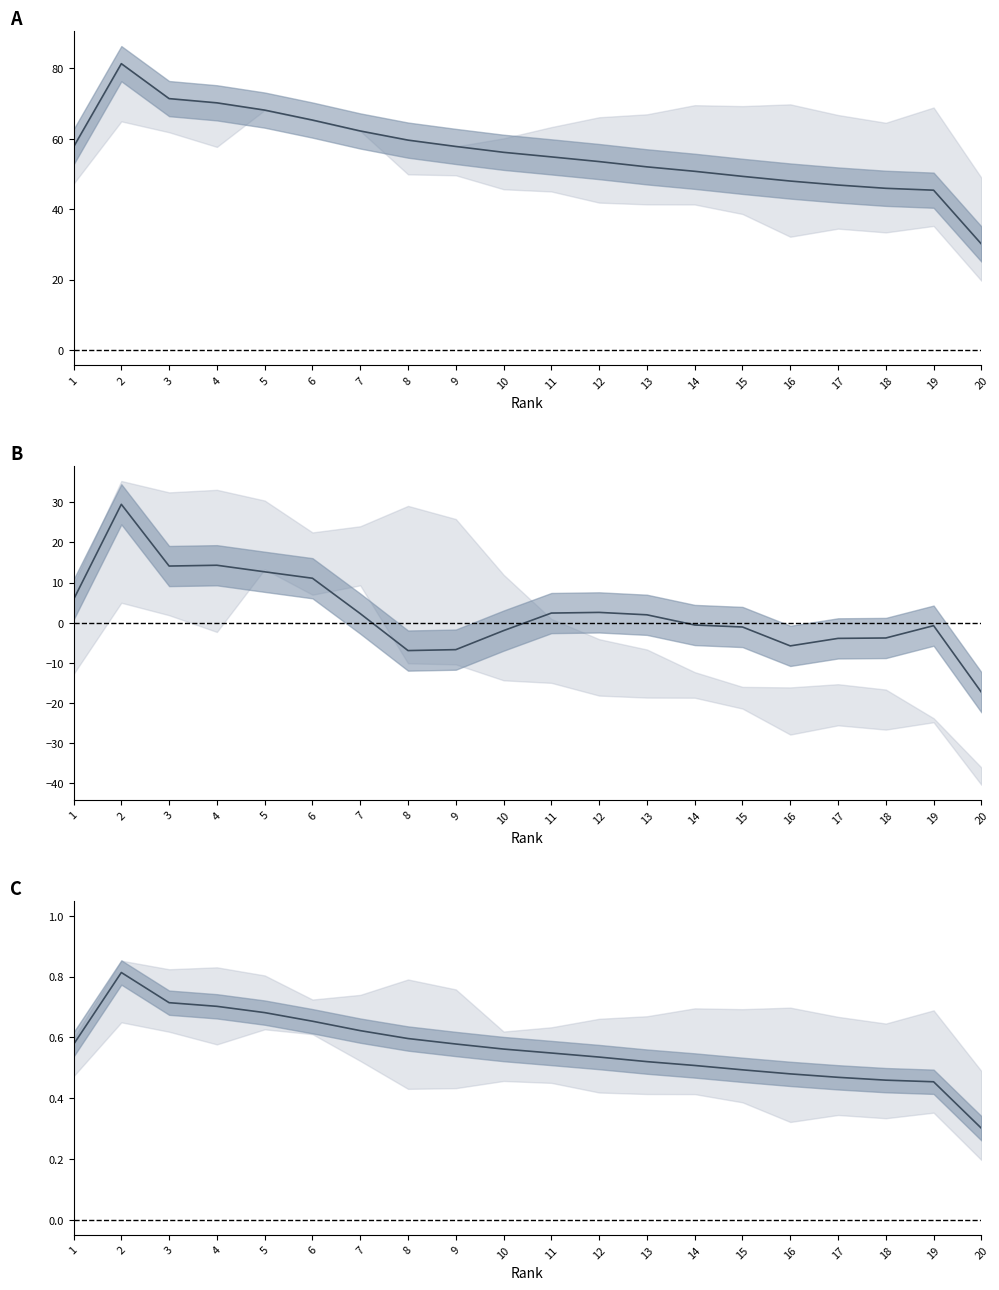

What is the value of the Total Score (norm) point at the 4th from the left?

0.7